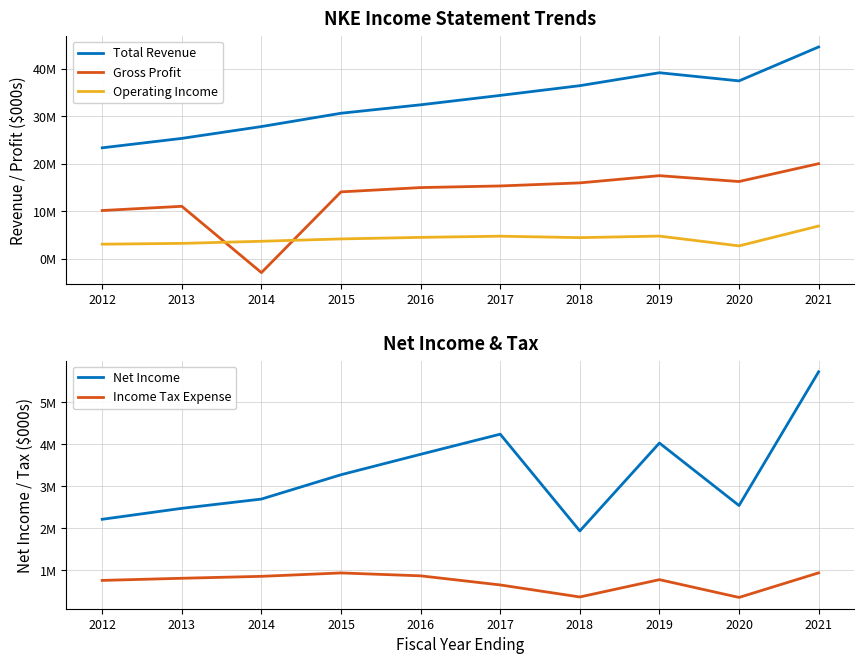

How many interior local valleys does the Gross Profit series have?

2